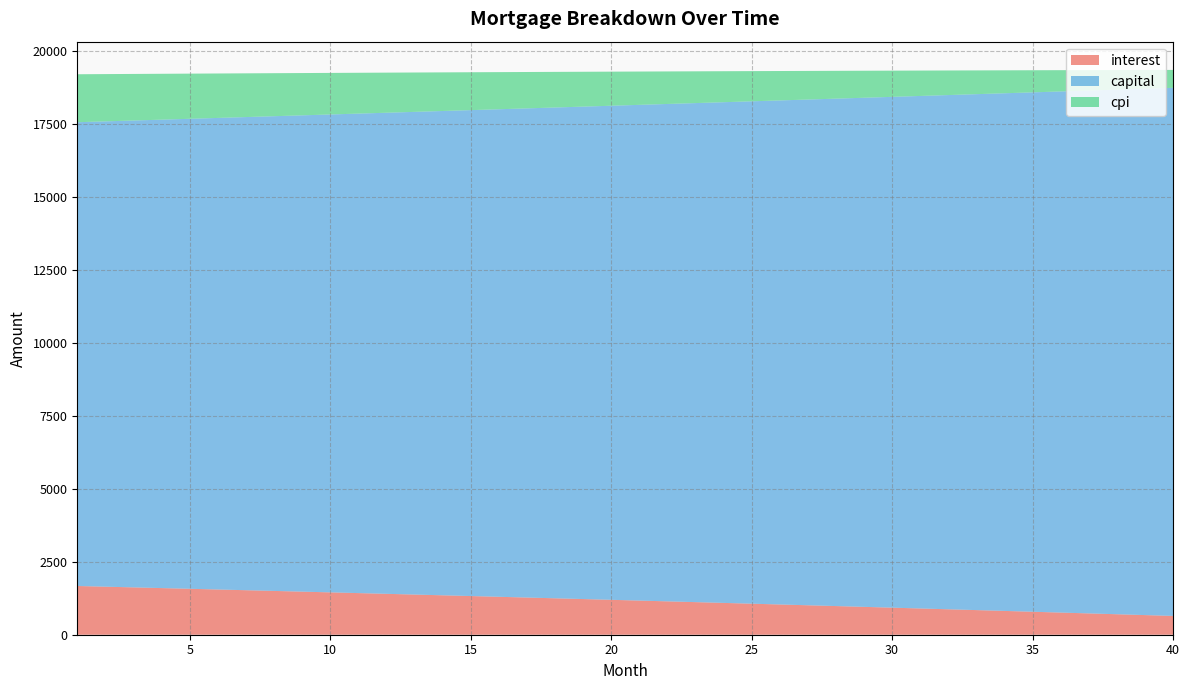

Reading left to right, list all the values displayed in this chart.

interest: 1=1669.4	2=1645.7	3=1621.8	4=1597.8	5=1573.7	6=1549.5	7=1525.1	8=1500.6	9=1475.9	10=1451.1	11=1426.2	12=1401.2	13=1376.0	14=1350.7	15=1325.2	16=1299.7	17=1273.9	18=1248.1	19=1222.1	20=1196.0	21=1169.7	22=1143.3	23=1116.8	24=1090.1	25=1063.3	26=1036.3	27=1009.2	28=982.0	29=954.6	30=927.1	31=899.4	32=871.6	33=843.6	34=815.5	35=787.3	36=758.9	37=730.4	38=701.7	39=672.8	40=643.9
capital: 1=15887.5	2=15940.5	3=15993.7	4=16047.1	5=16100.6	6=16154.3	7=16208.2	8=16262.3	9=16316.5	10=16371.0	11=16425.6	12=16480.4	13=16535.4	14=16590.5	15=16645.9	16=16701.4	17=16757.1	18=16813.0	19=16869.1	20=16925.4	21=16981.9	22=17038.5	23=17095.4	24=17152.4	25=17209.6	26=17267.0	27=17324.6	28=17382.4	29=17440.4	30=17498.6	31=17557.0	32=17615.5	33=17674.3	34=17733.3	35=17792.4	36=17851.8	37=17911.3	38=17971.1	39=18031.1	40=18091.2
cpi: 1=1643.0	2=1619.1	3=1595.2	4=1571.1	5=1546.9	6=1522.5	7=1498.1	8=1473.4	9=1448.7	10=1423.8	11=1398.8	12=1373.7	13=1348.4	14=1323.0	15=1297.5	16=1271.8	17=1246.0	18=1220.1	19=1194.0	20=1167.8	21=1141.4	22=1114.9	23=1088.3	24=1061.5	25=1034.6	26=1007.5	27=980.3	28=953.0	29=925.5	30=897.9	31=870.1	32=842.2	33=814.2	34=786.0	35=757.6	36=729.1	37=700.5	38=671.7	39=642.8	40=613.7